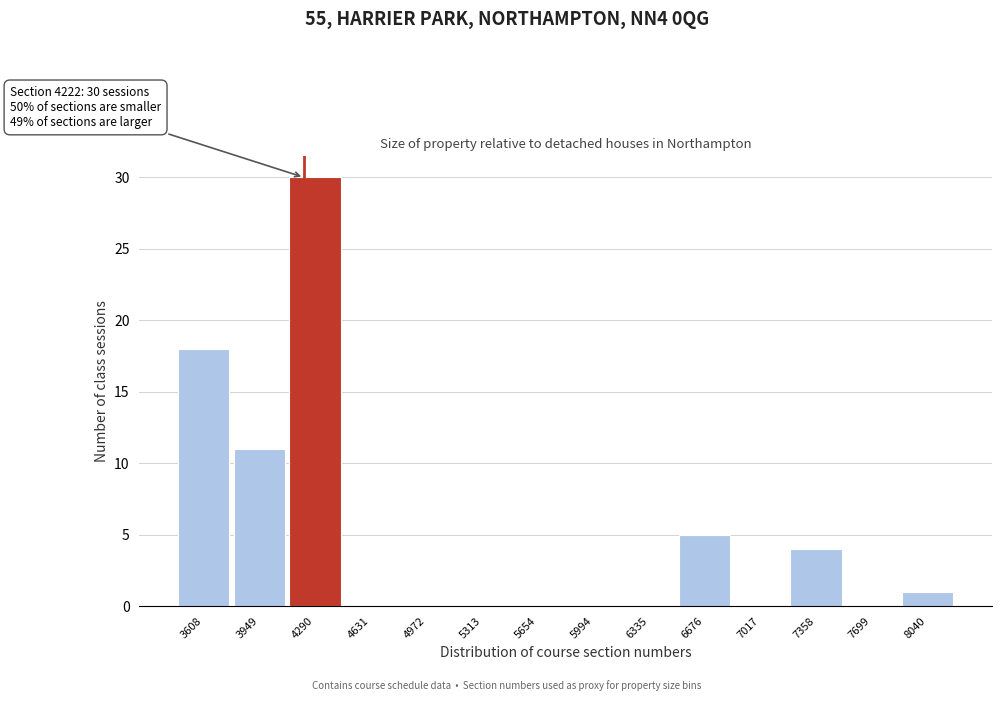

Which range on the x-axis has the tallest bar?

4100 to 4450